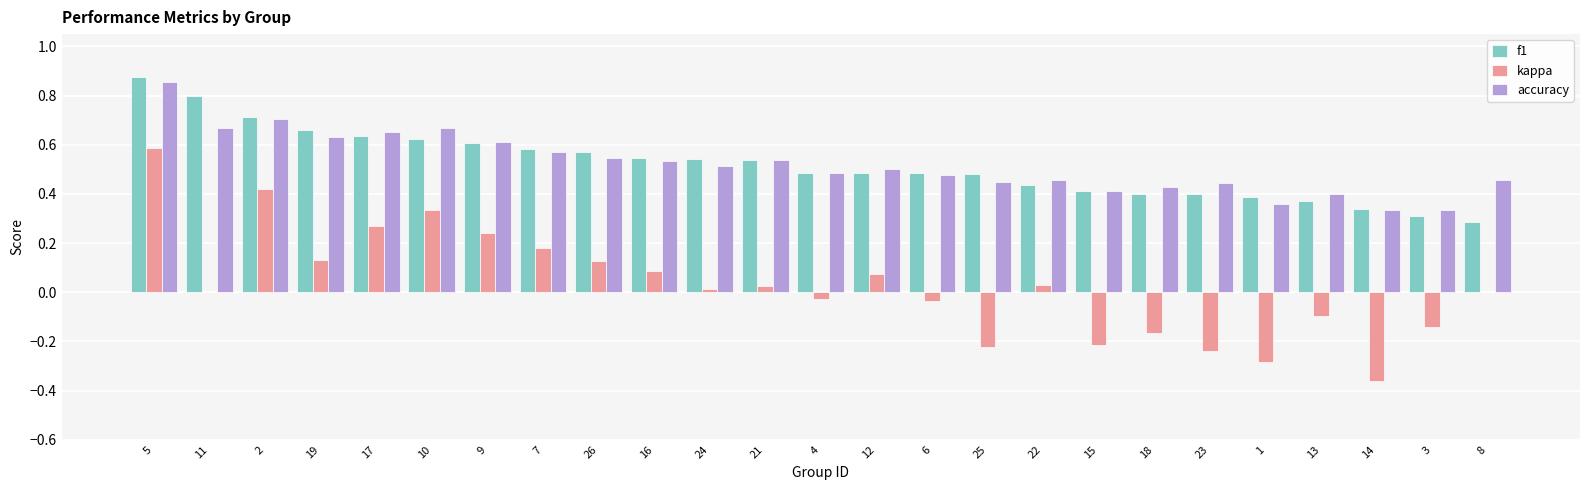

At which category is the sum across all series the highest?

5